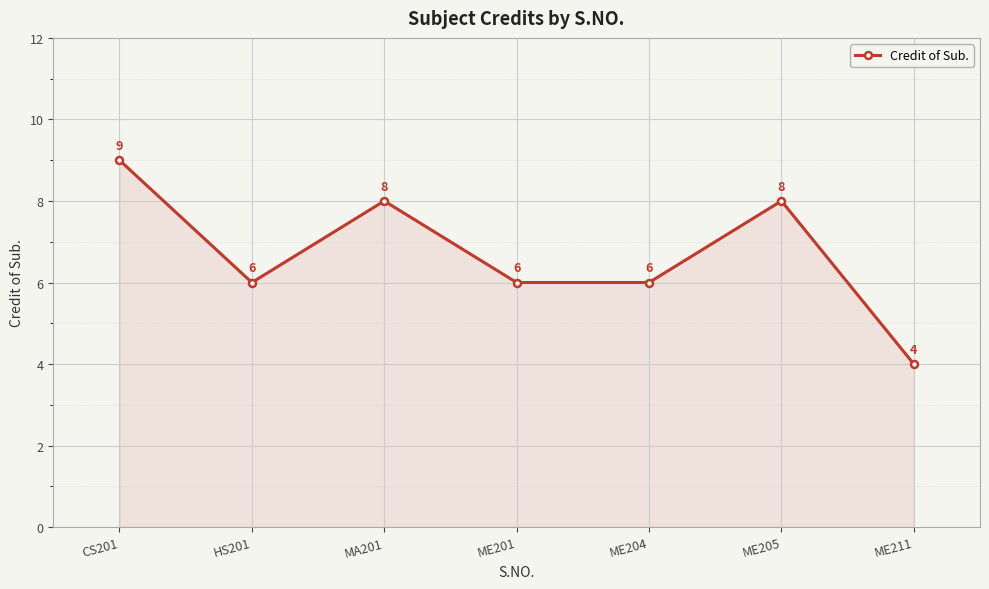

Reading left to right, transcribe all the data shown in this chart.

CS201=9	HS201=6	MA201=8	ME201=6	ME204=6	ME205=8	ME211=4